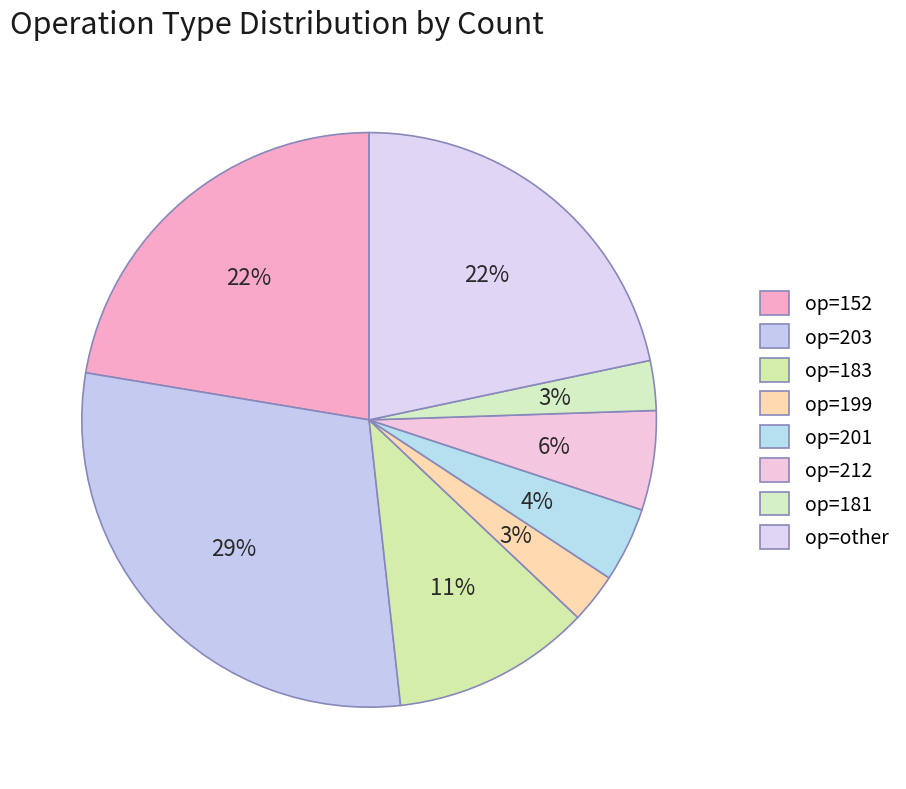

Which slice is the largest?

203